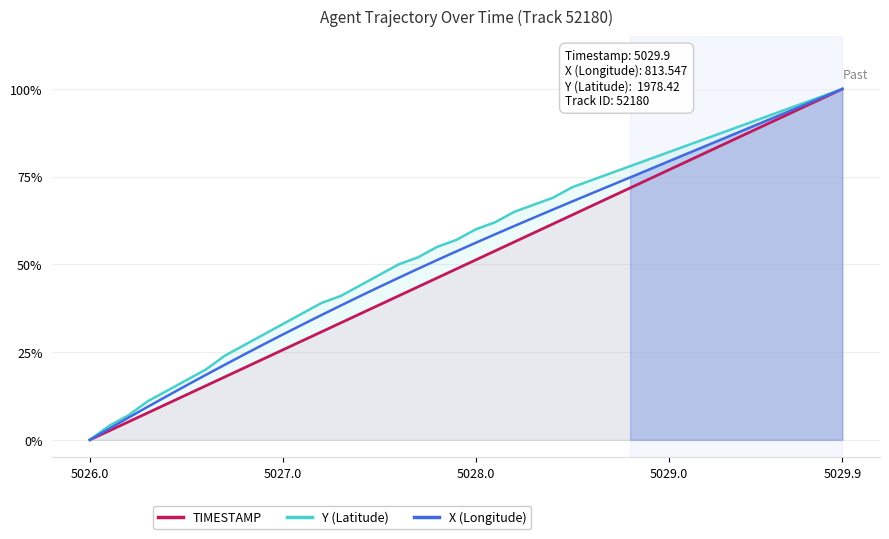

What is the difference between the maximum and minimum values in the Y (Latitude) series?

1.0